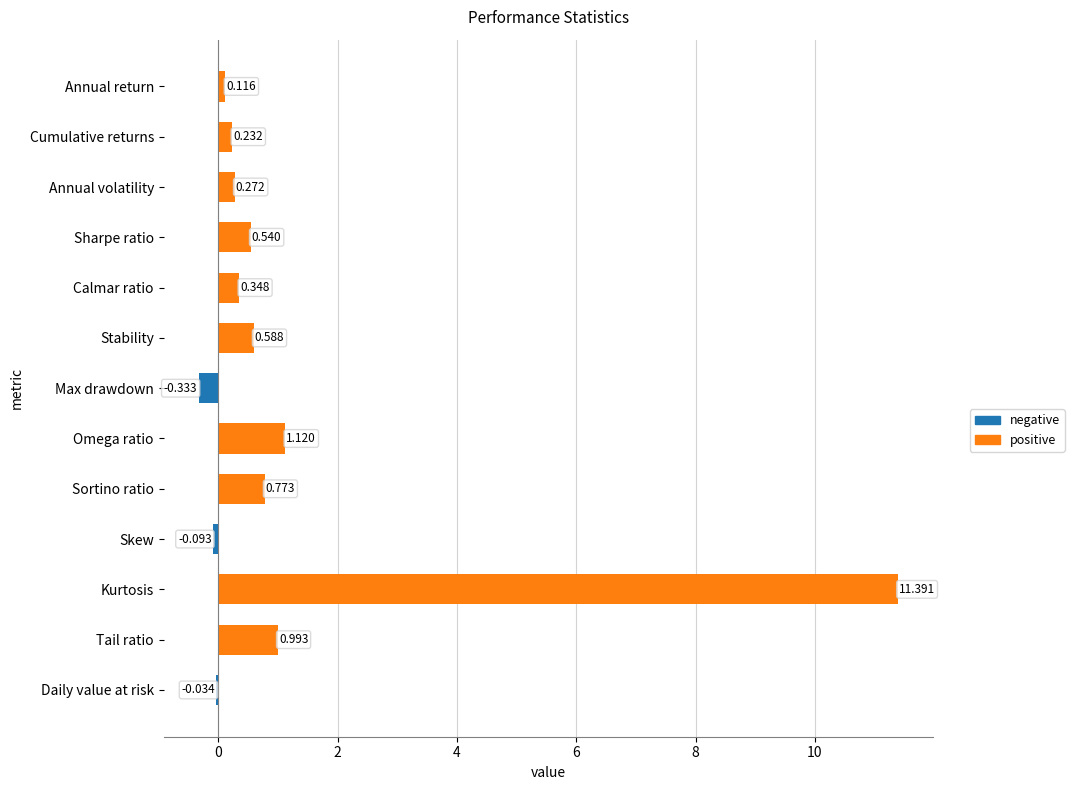

Between Sortino ratio and Daily value at risk, which is larger?

Sortino ratio